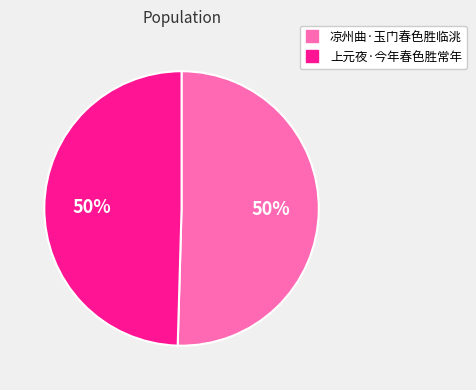

To the nearest percent, what is the average slice percentage?

50%